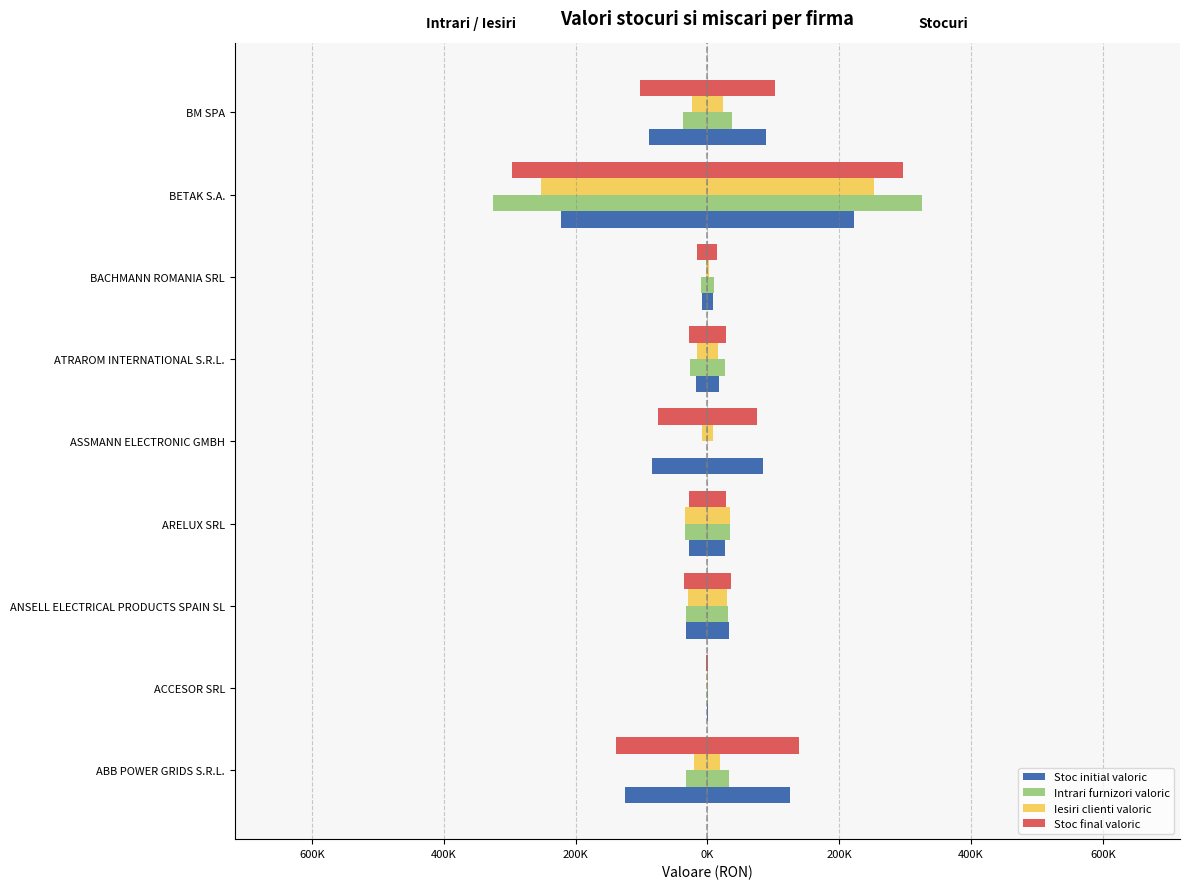

Rank the series at ASSMANN ELECTRONIC GMBH from lowest to highest value.

Stoc initial valoric, Stoc final valoric, Iesiri clienti valoric, Intrari furnizori valoric